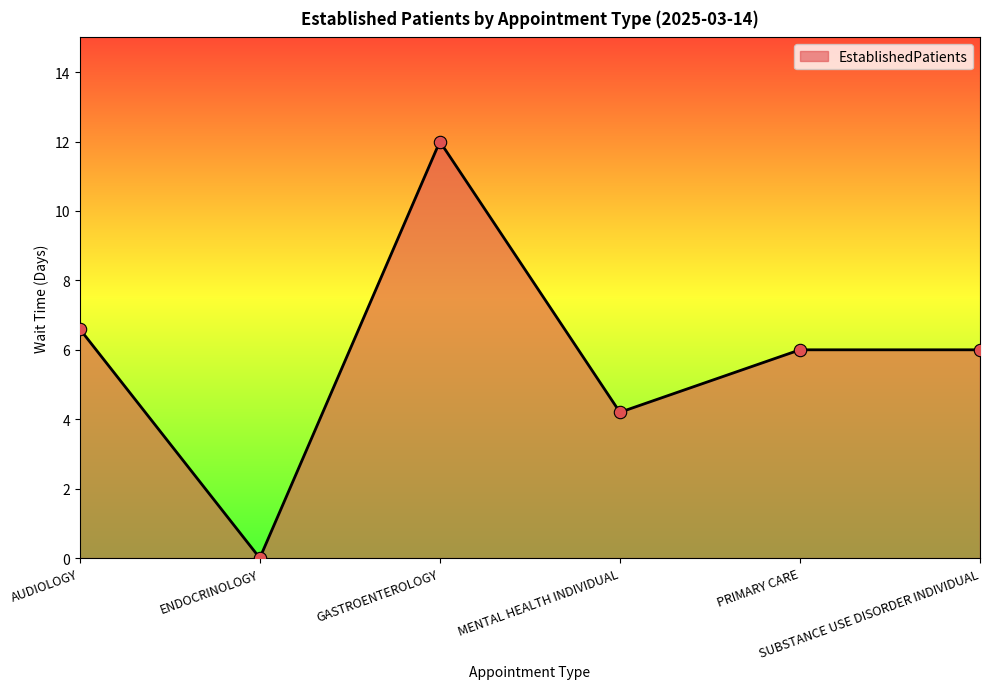

Approximately how many times larger is the value at MENTAL HEALTH INDIVIDUAL compared to AUDIOLOGY?

0.6